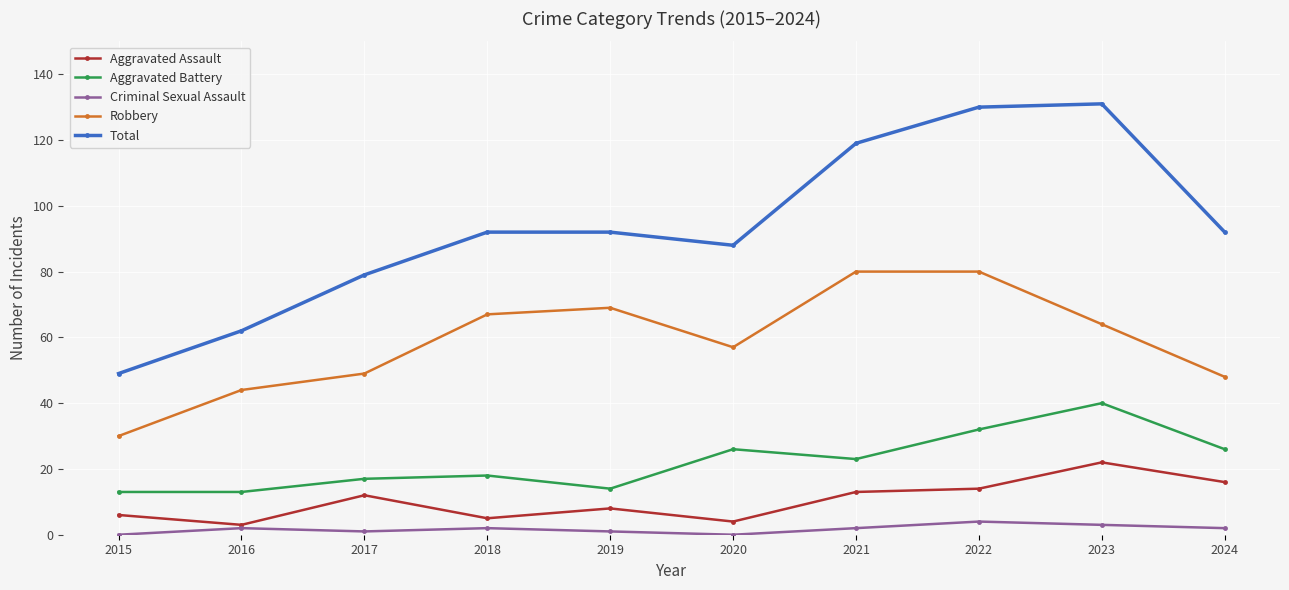

True or false: Robbery and Criminal Sexual Assault intersect in this chart.

False